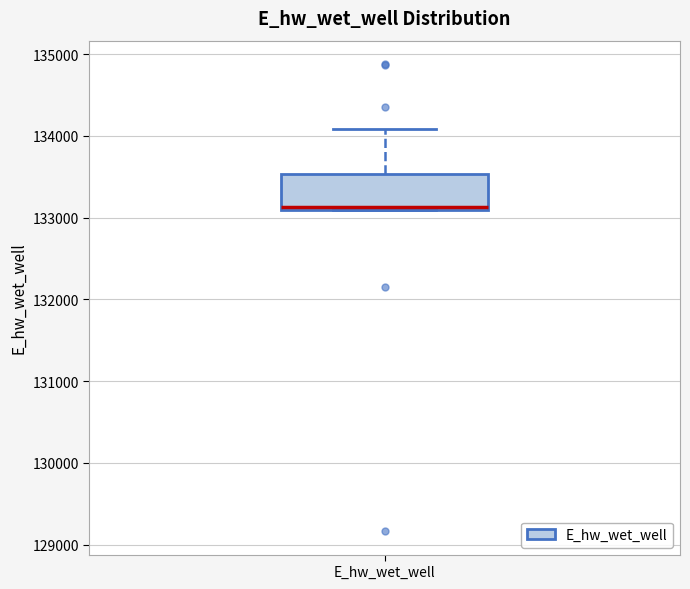

Where is the lower edge of the box for E_hw_wet_well on the y-axis? The values are not printed on the chart, so give them approximately, as read against the axis.

133100